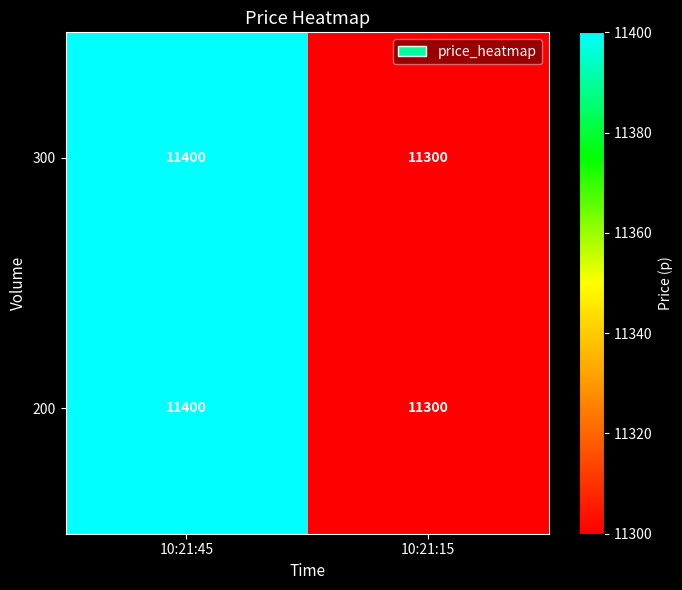

Reading left to right, what are all the values shown in this chart?

300: 11400	11300
200: 11400	11300